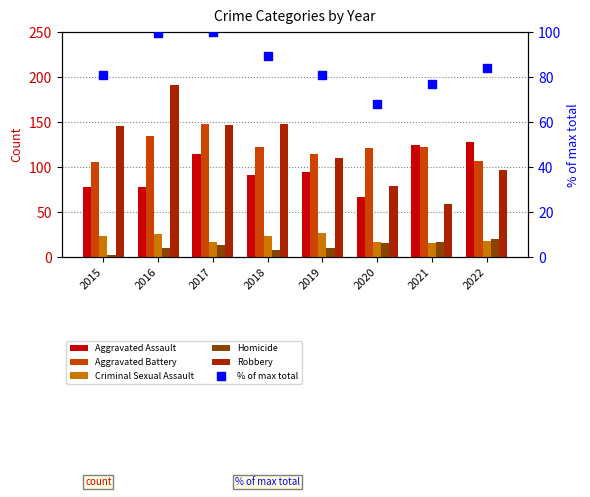

What is the total value across all series at 2015?

438.0